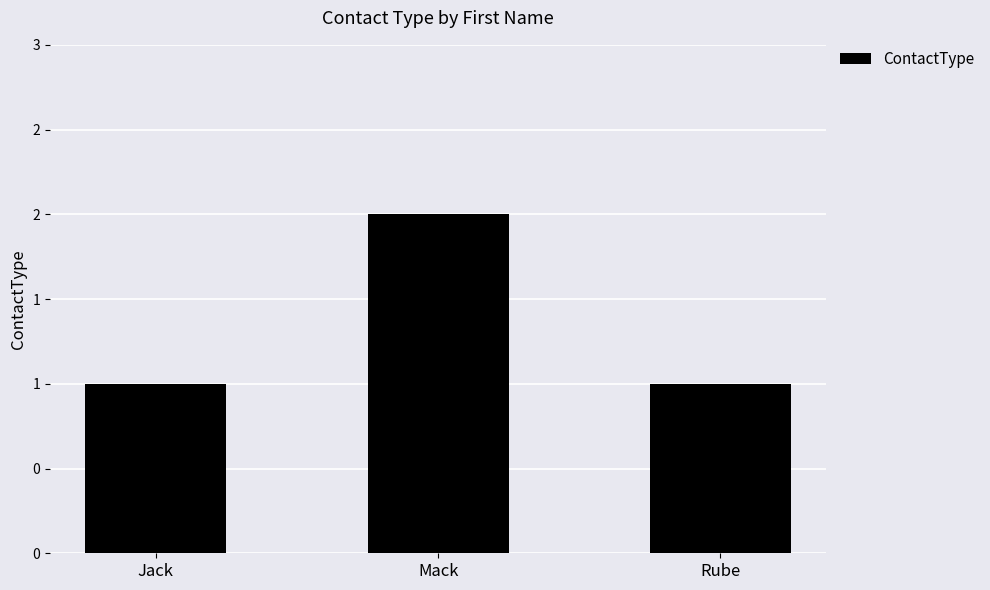

What is the label of the 2nd bar from the left?

Mack